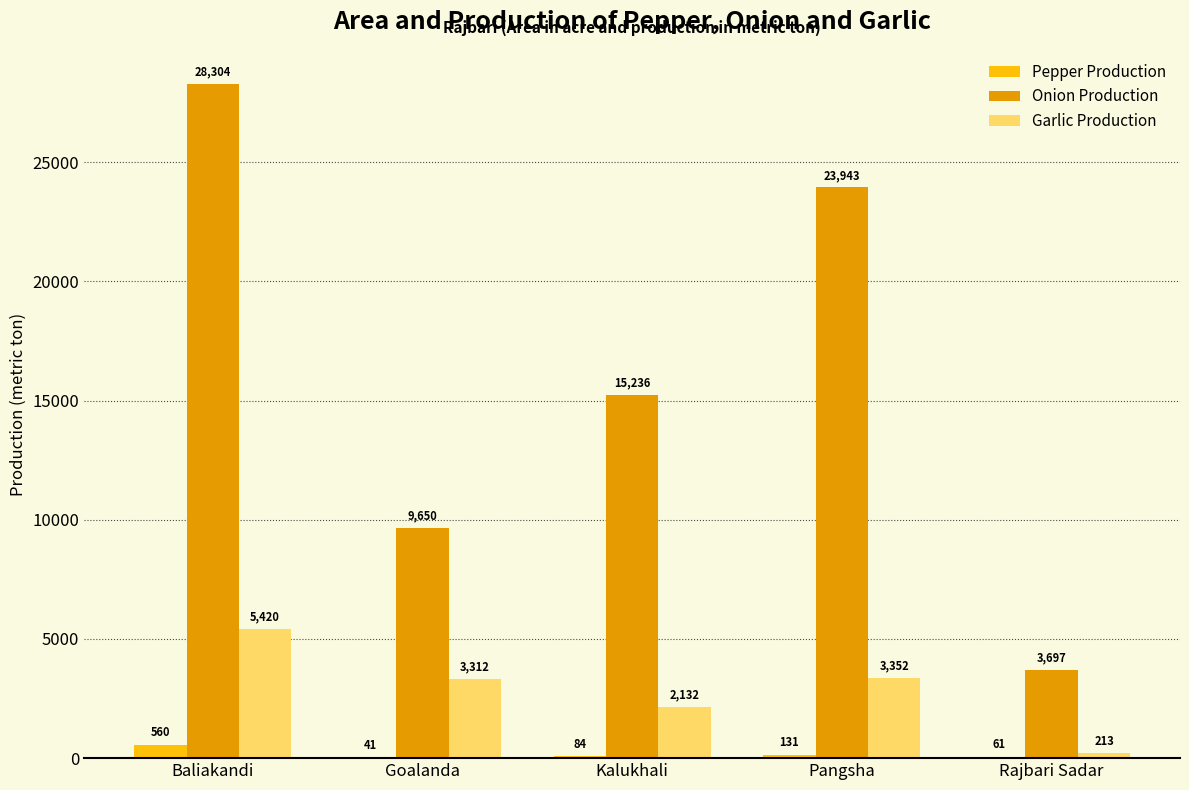

What is the total value across all series at Pangsha?

27426